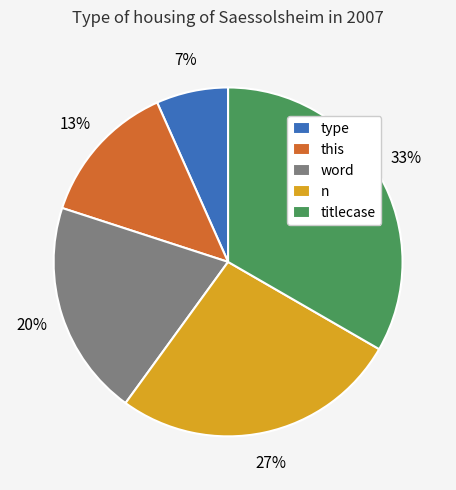

Is it true that type is 1% of the pie?

False